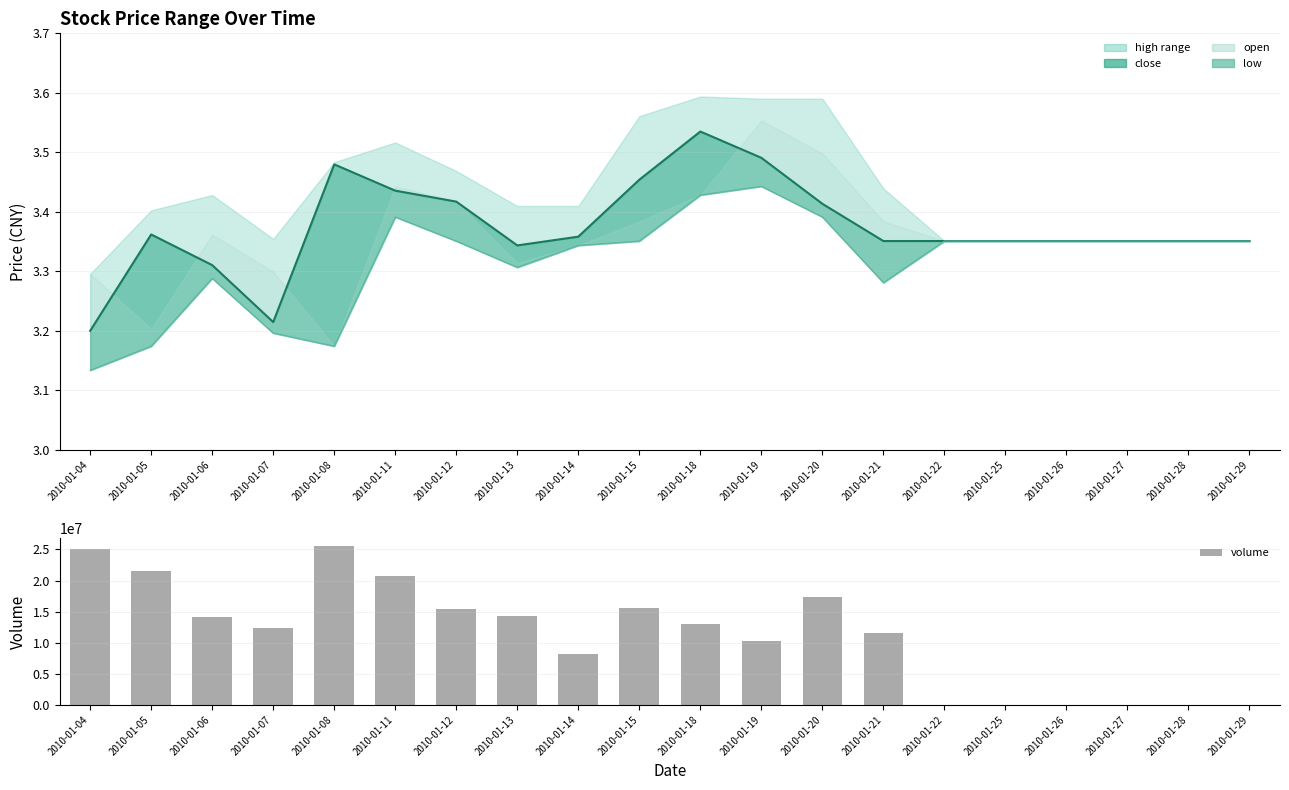

The low series shows 4.9 at 2010-01-14. True or false?

False